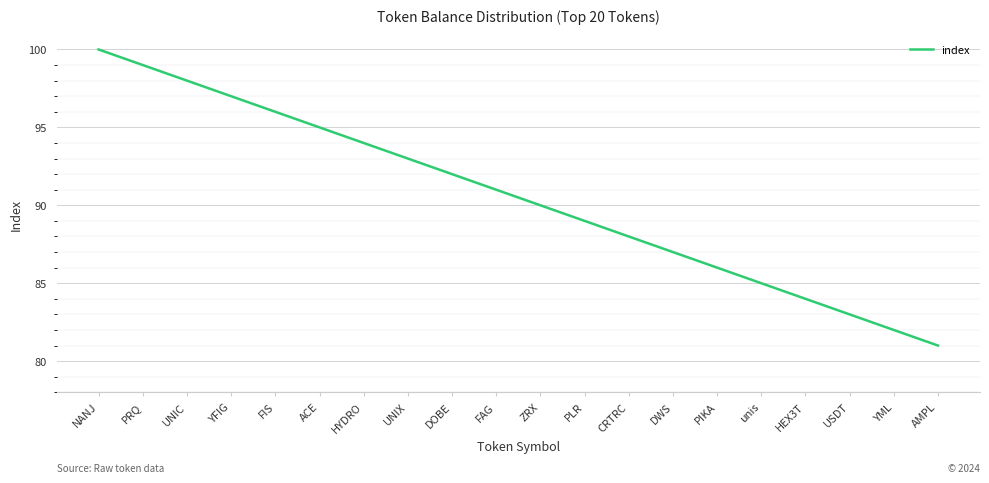

What value does the data have at YFIG, to the nearest 5?

95